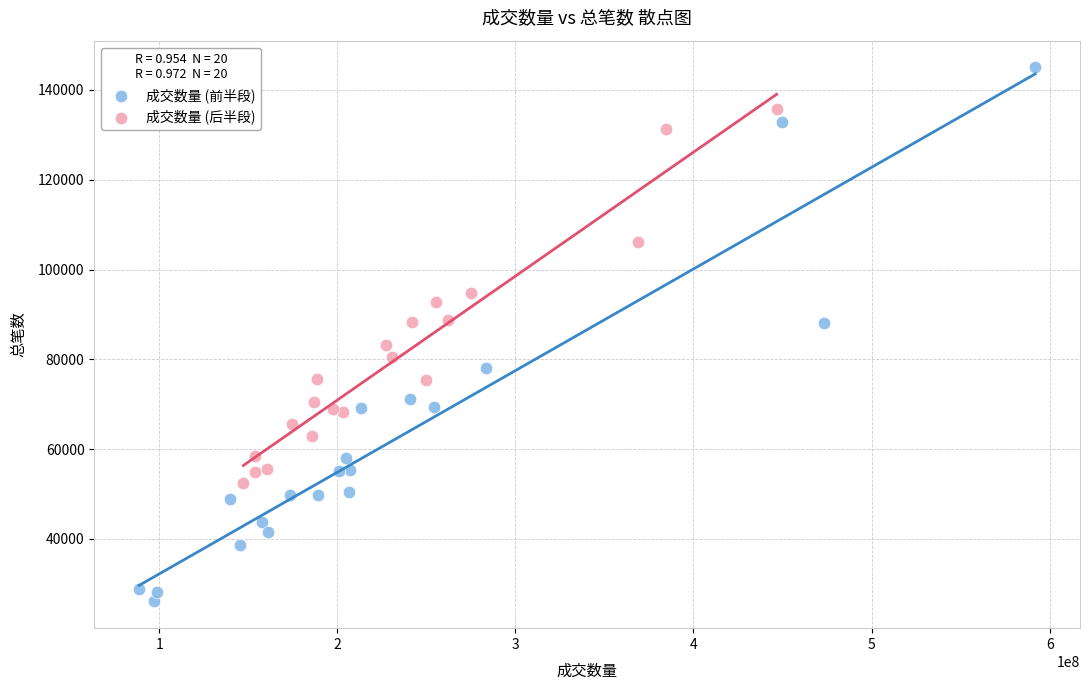

Which series has the largest Y range (max minus min)?

成交数量 (前半段)